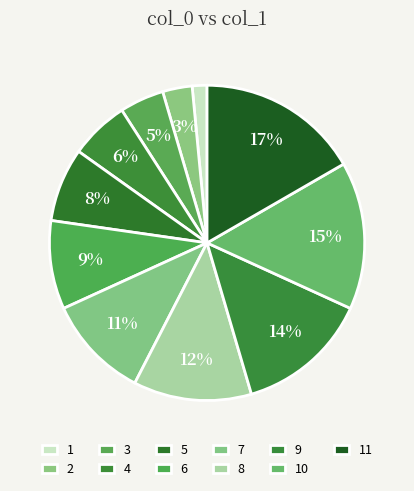

Approximately how many times larger is the value at 5 compared to 9?

0.6